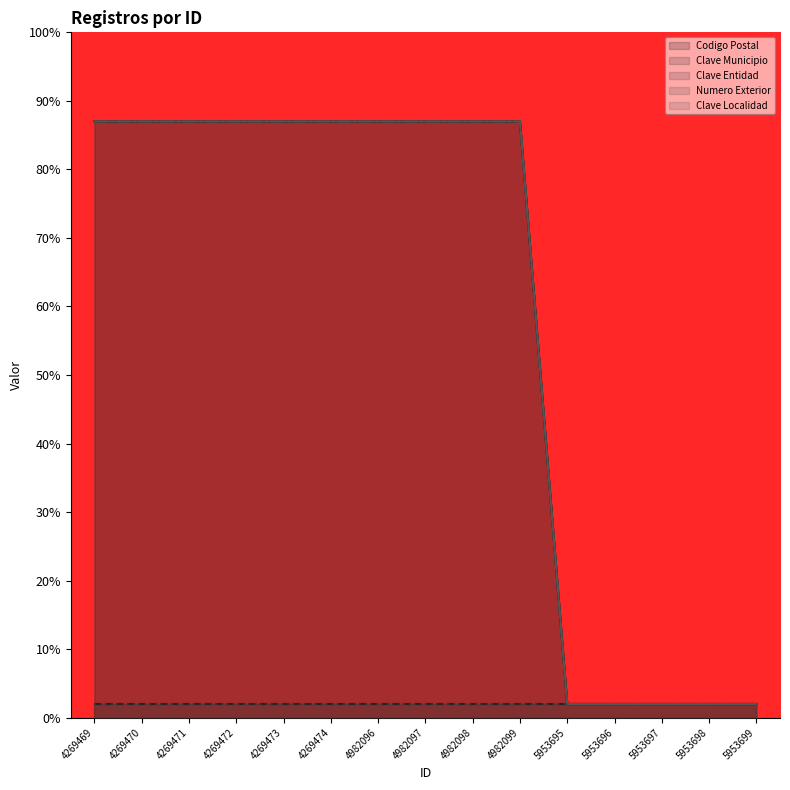

The value of Clave Localidad at 5953695 is 2.7. True or false?

False